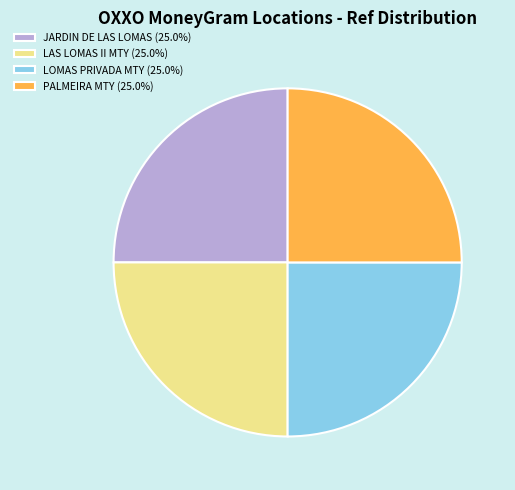

What is the ratio of the value at LOMAS PRIVADA MTY (25.0%) to the value at PALMEIRA MTY (25.0%)?

1.0